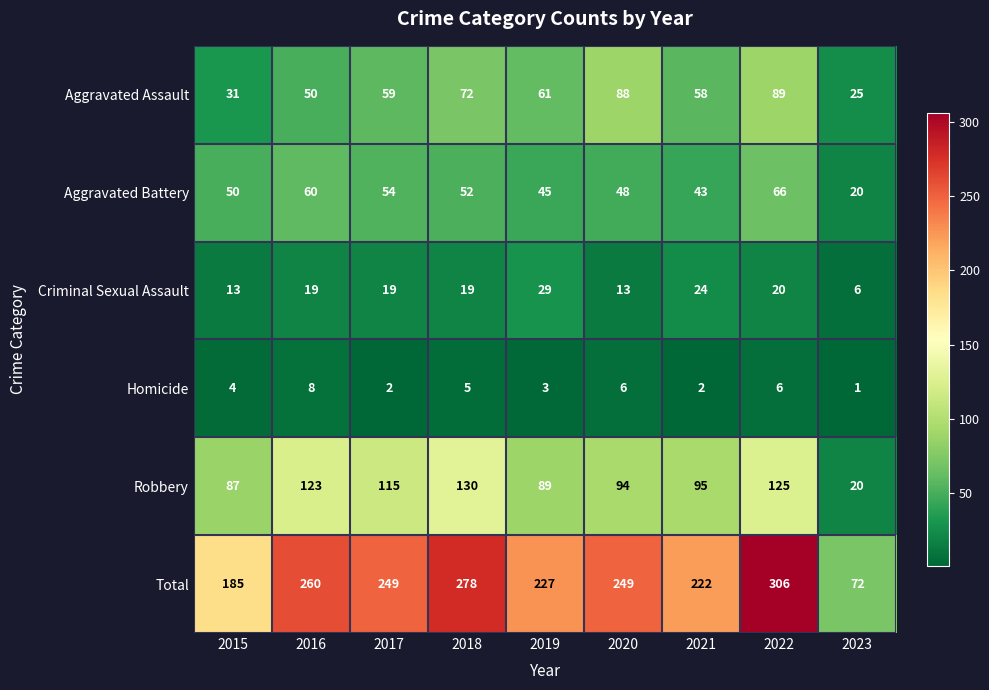

How many categories are shown in the chart?

9